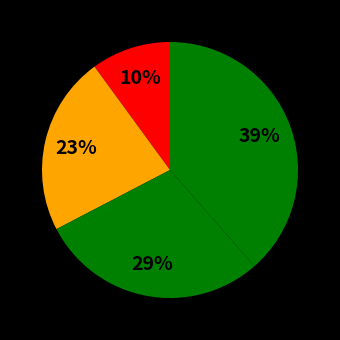

How many segments does this pie chart have?

4